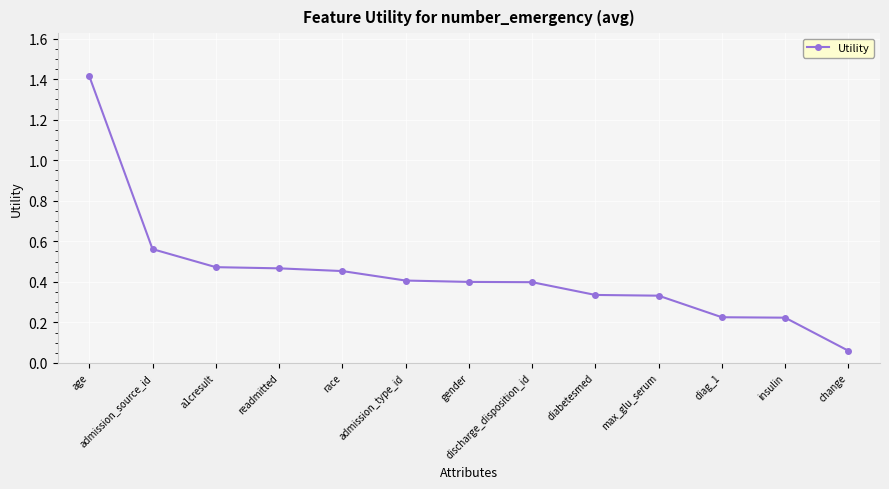

Which has a higher value, diag_1 or discharge_disposition_id?

discharge_disposition_id